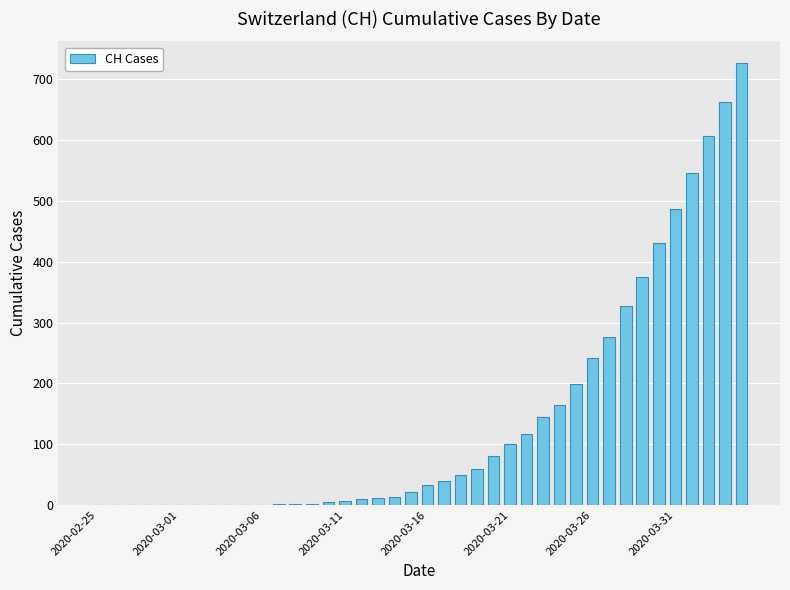

What is the sum of all values?

5740